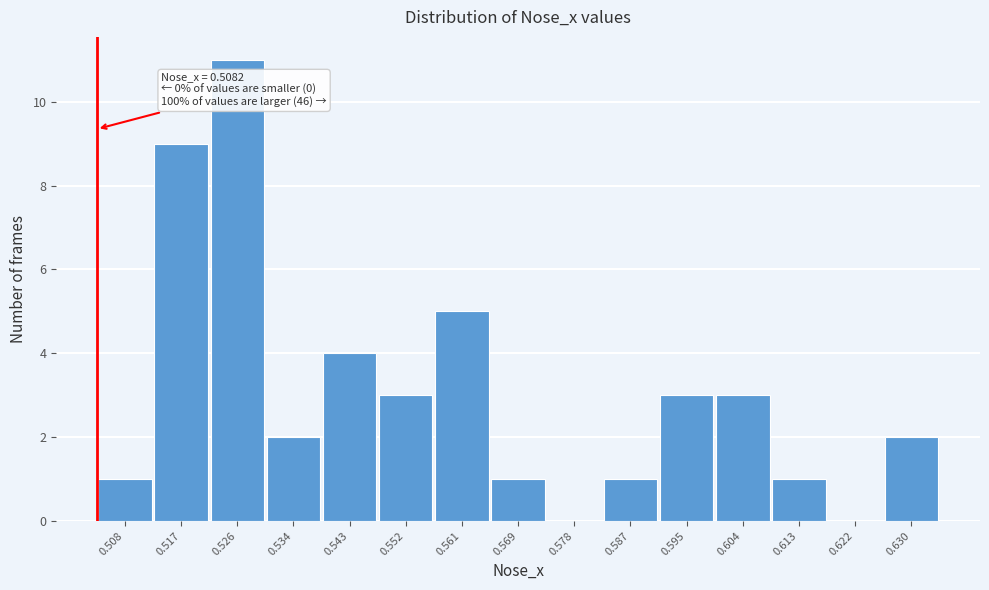

Reading right to left, extract all data points from this chart.

0.630=2	0.622=0	0.613=1	0.604=3	0.595=3	0.587=1	0.578=0	0.569=1	0.561=5	0.552=3	0.543=4	0.534=2	0.526=11	0.517=9	0.508=1